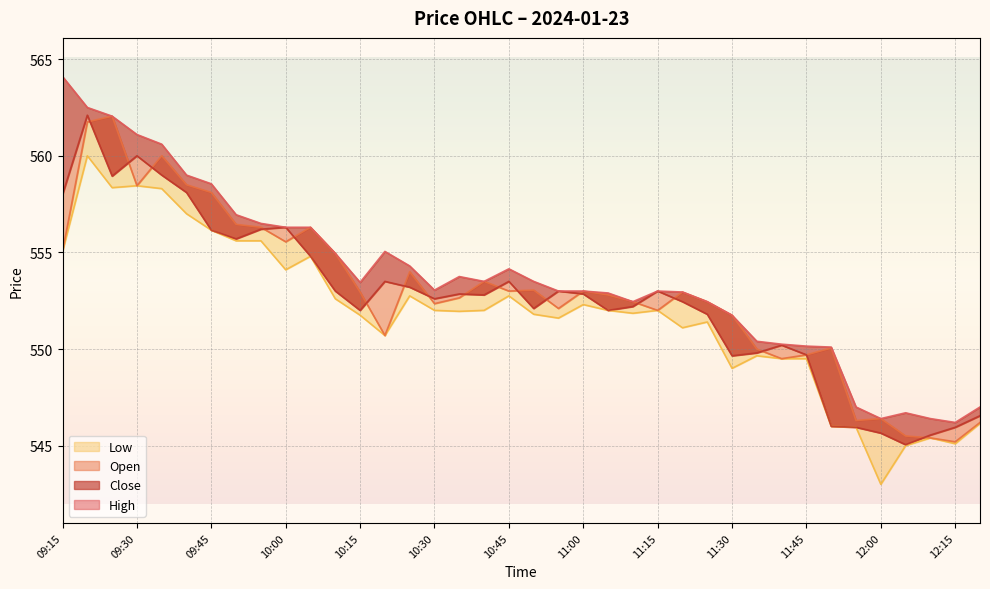

What is the label of the 15th point from the right?

11:10